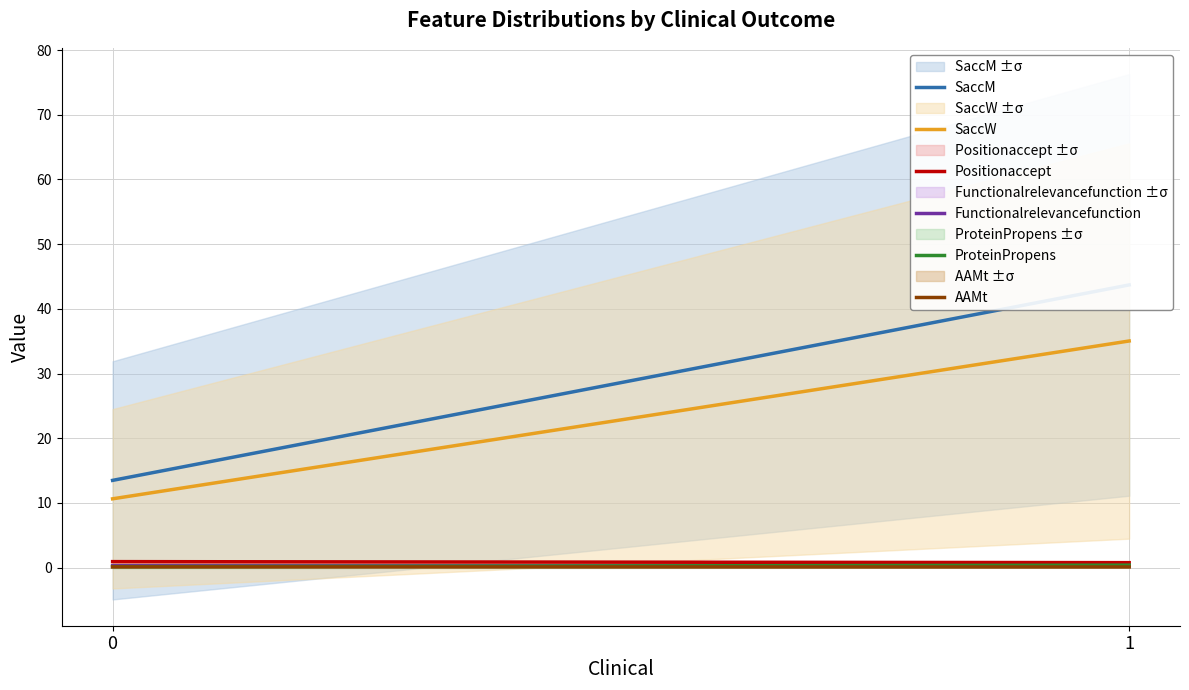

What is the difference between the maximum and minimum values in the SaccW series?

24.4